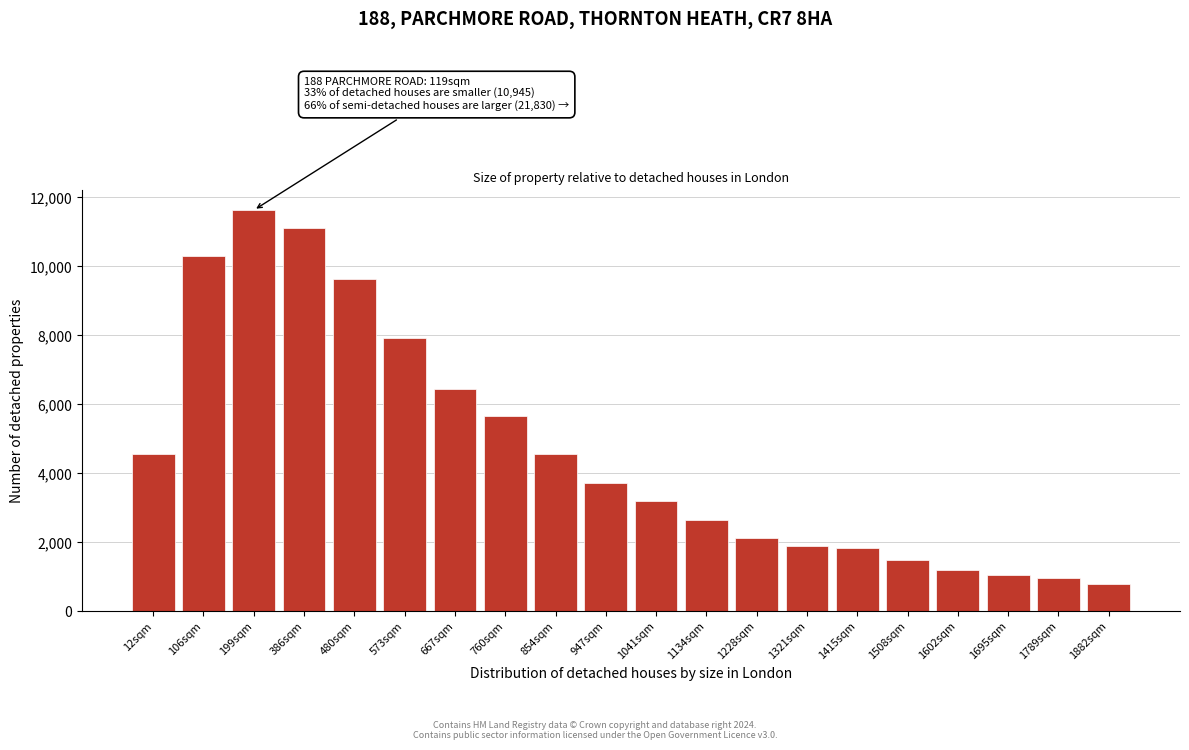

The chart shows a value of 546 at 1695sqm. True or false?

False